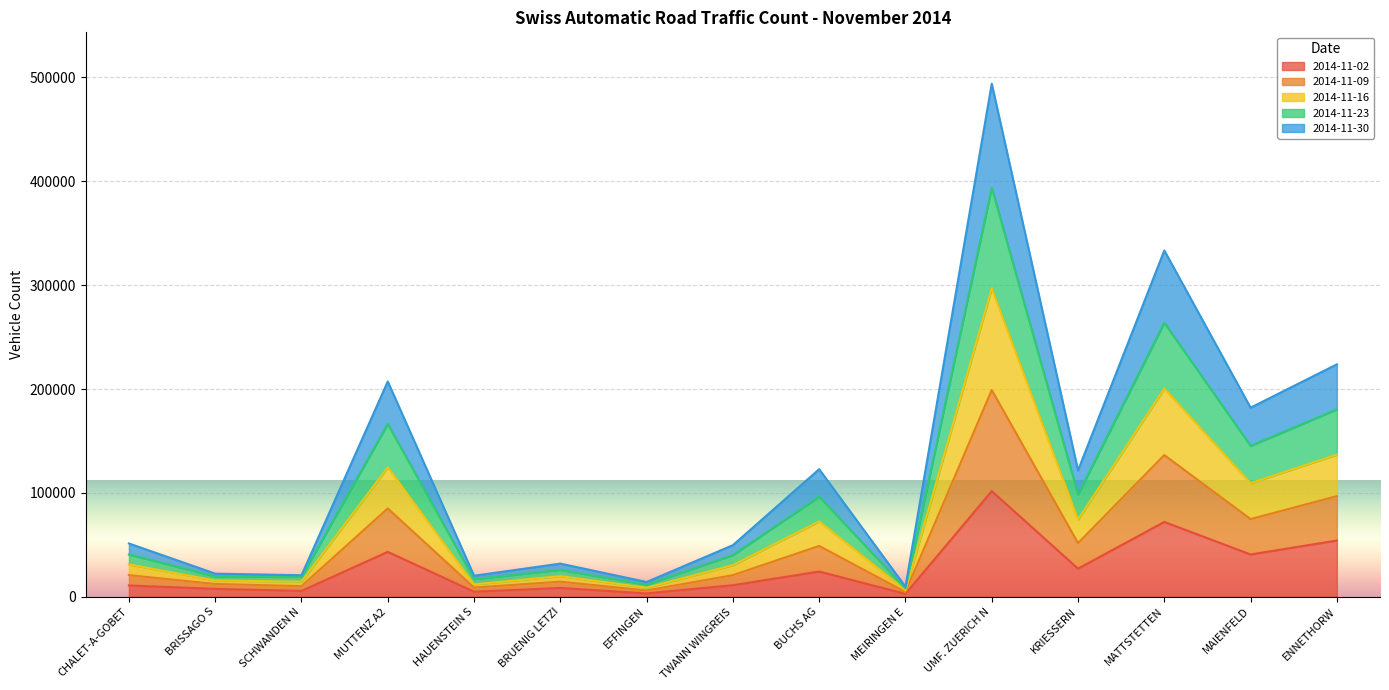

What is the total value across all series at MATTSTETTEN?

333443